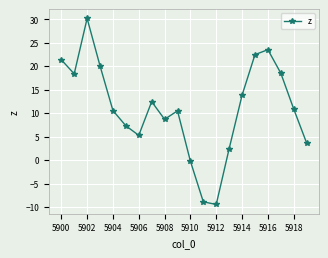

How many interior local peaks (higher than both neighbors) does the data have?

4